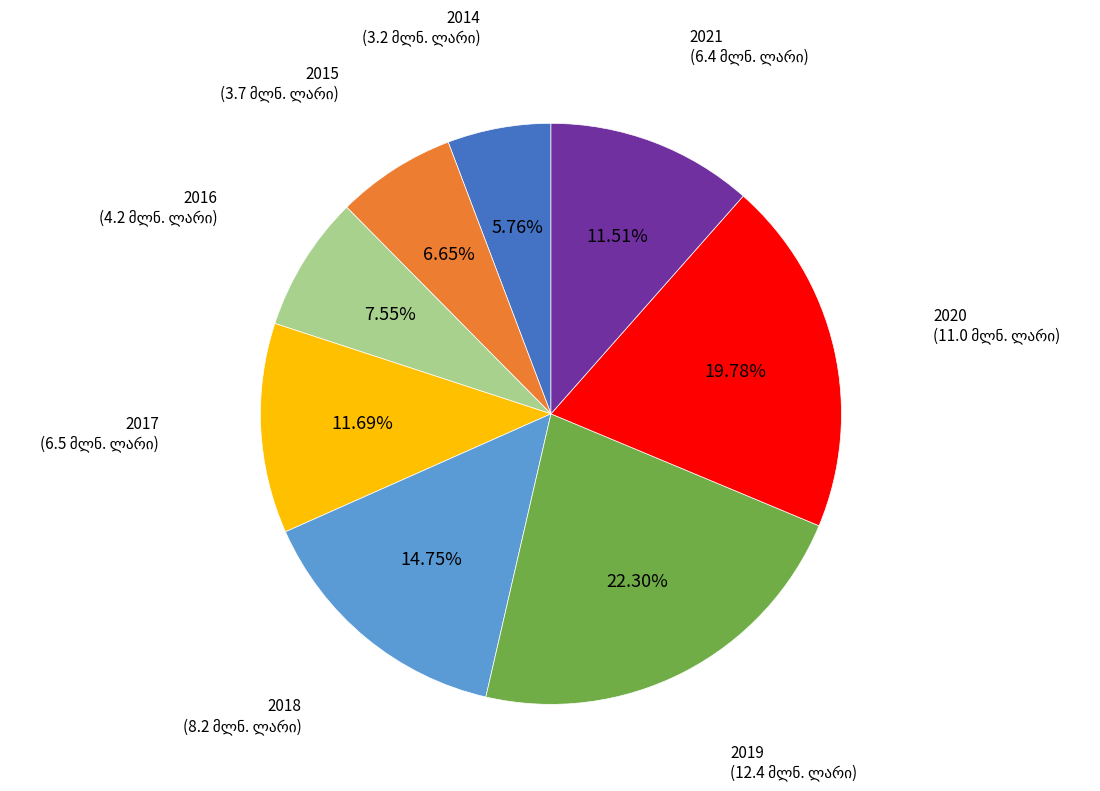

Is there a majority slice in this chart?

No